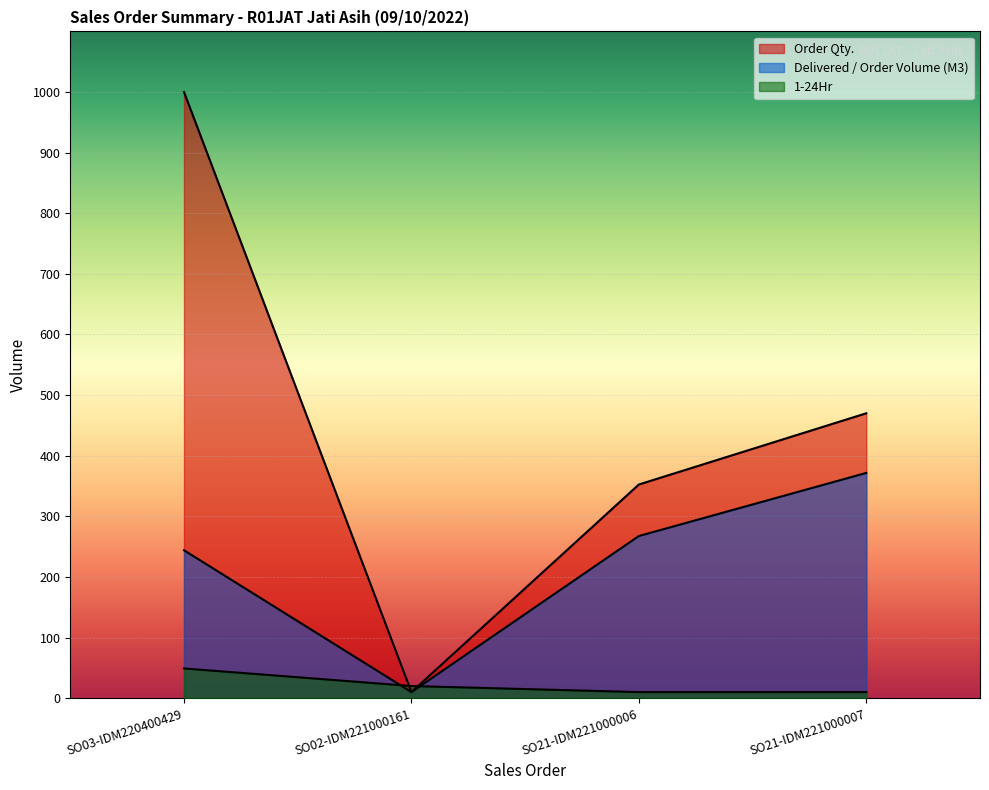

Where do 1-24Hr and Delivered / Order Volume (M3) first cross each other?

SO03-IDM220400429 and SO02-IDM221000161